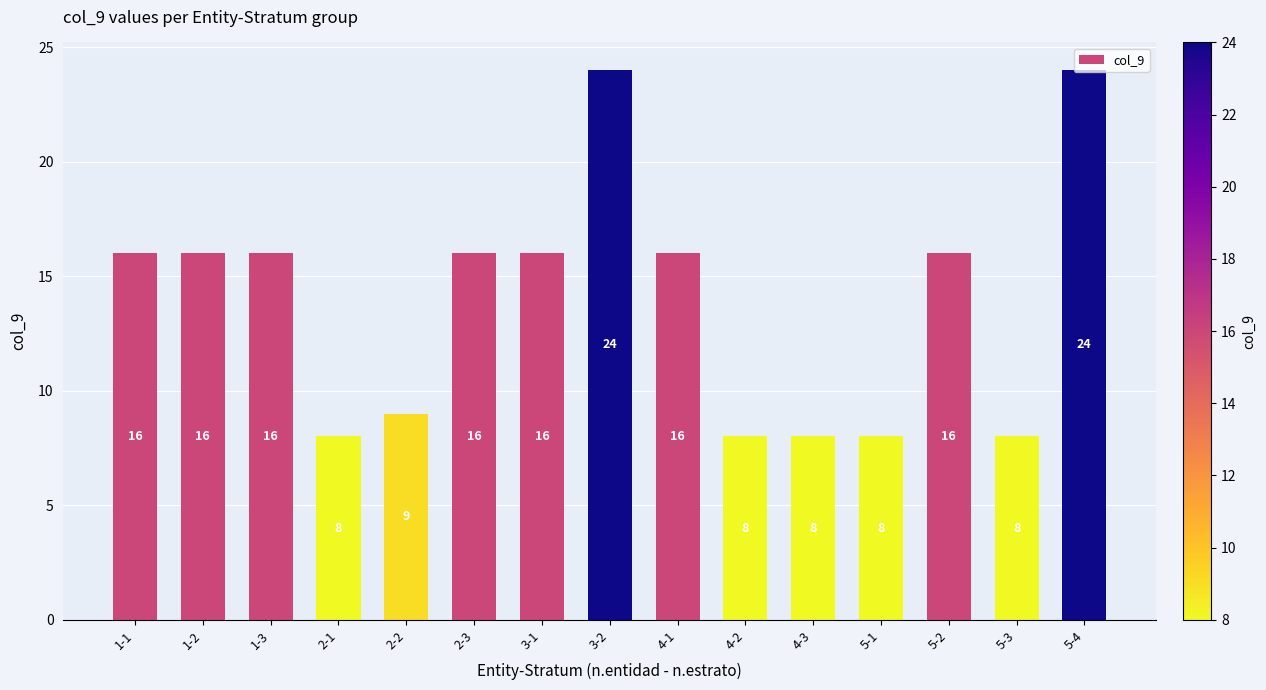

Reading left to right, list all the values displayed in this chart.

16	16	16	8	9	16	16	24	16	8	8	8	16	8	24